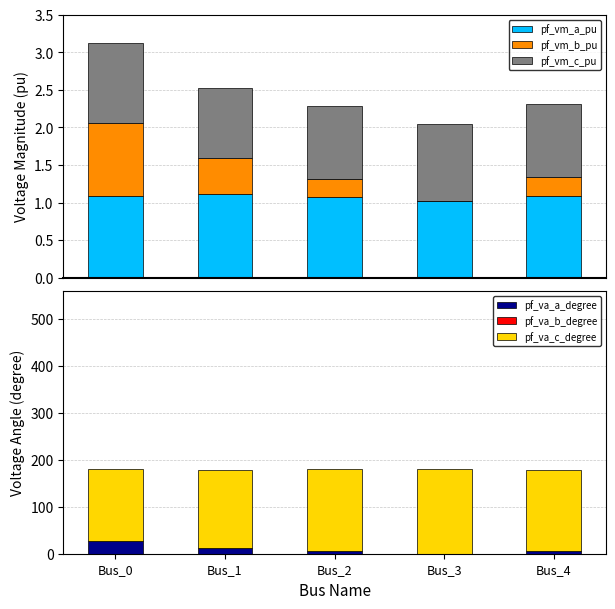

Which has a higher value, Bus_4 or Bus_2?

Bus_4